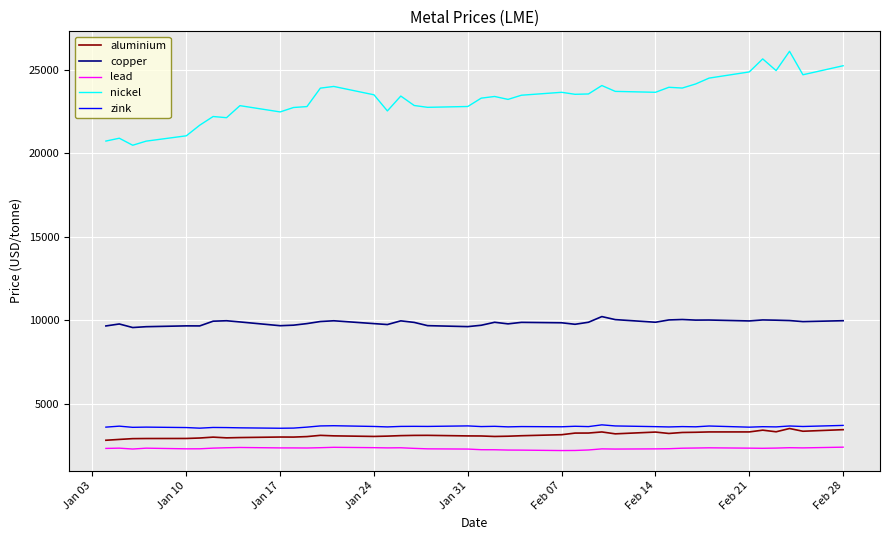

True or false: lead and zink cross at least once.

False